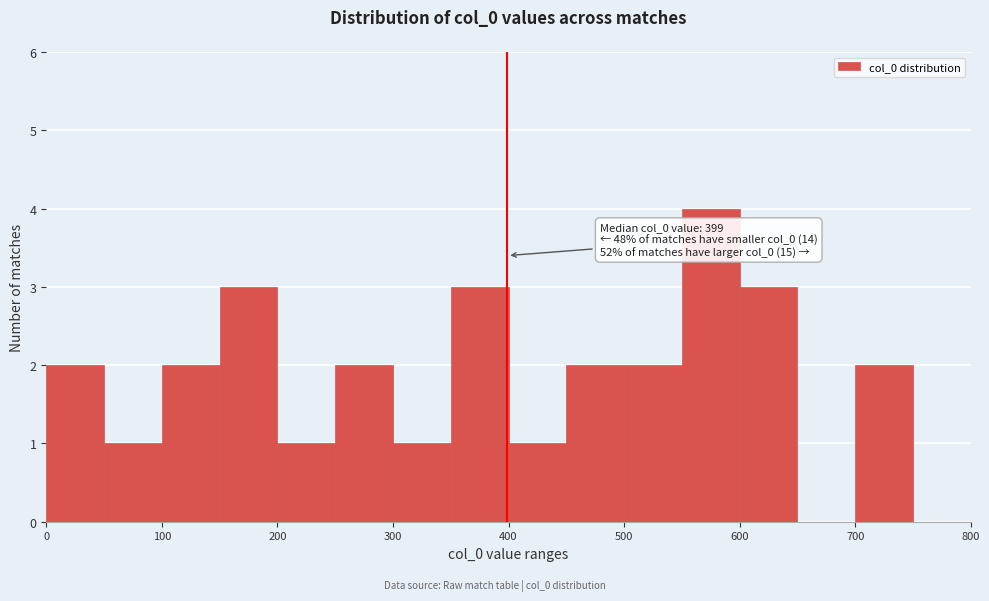

Over which range of the x-axis is the bar tallest?

550 to 600